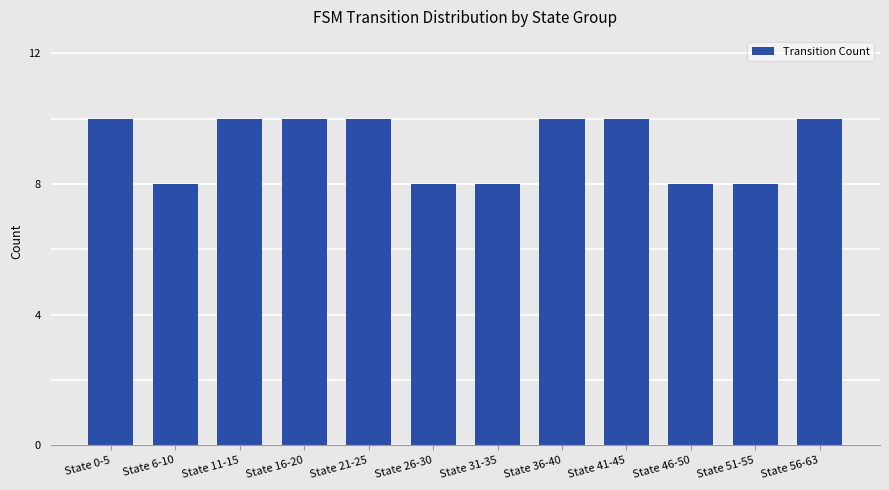

What is the minimum value shown in the chart?

8